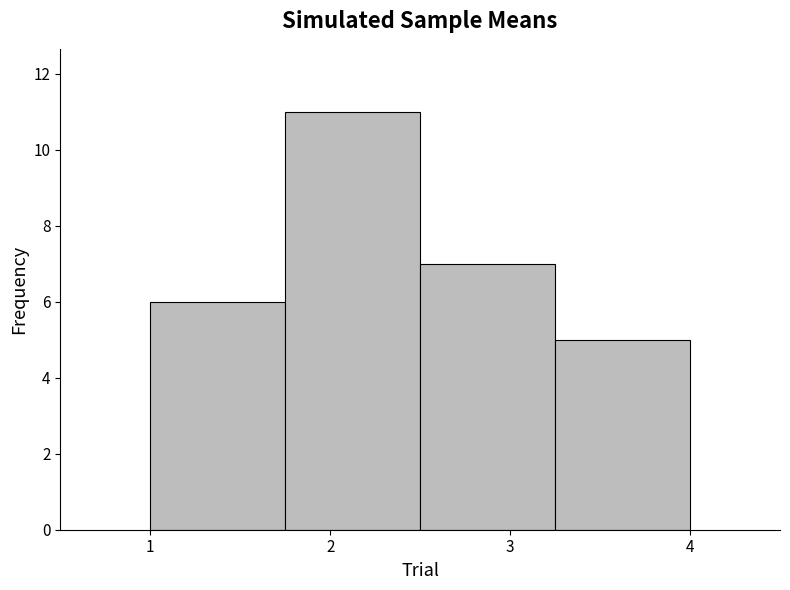

Reading left to right, transcribe this chart: for each bar, give the range it covers on the x-axis and its height. Neither the bar edges nor the heights are printed on the chart, so give them approximately, as read against the axes.

1.00 to 1.75: 6
1.75 to 2.50: 11
2.50 to 3.25: 7
3.25 to 4.00: 5